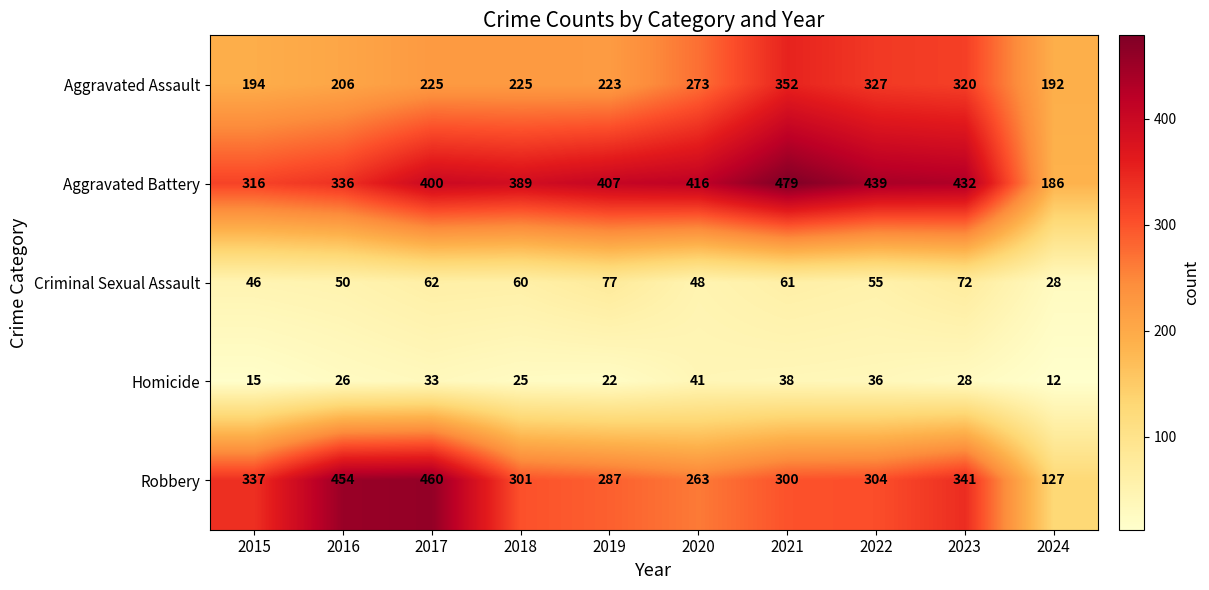

The value of Homicide at 2016 is 36. True or false?

False